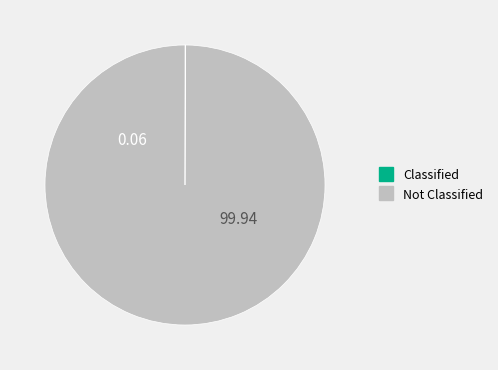

Does any single category account for the majority?

Yes